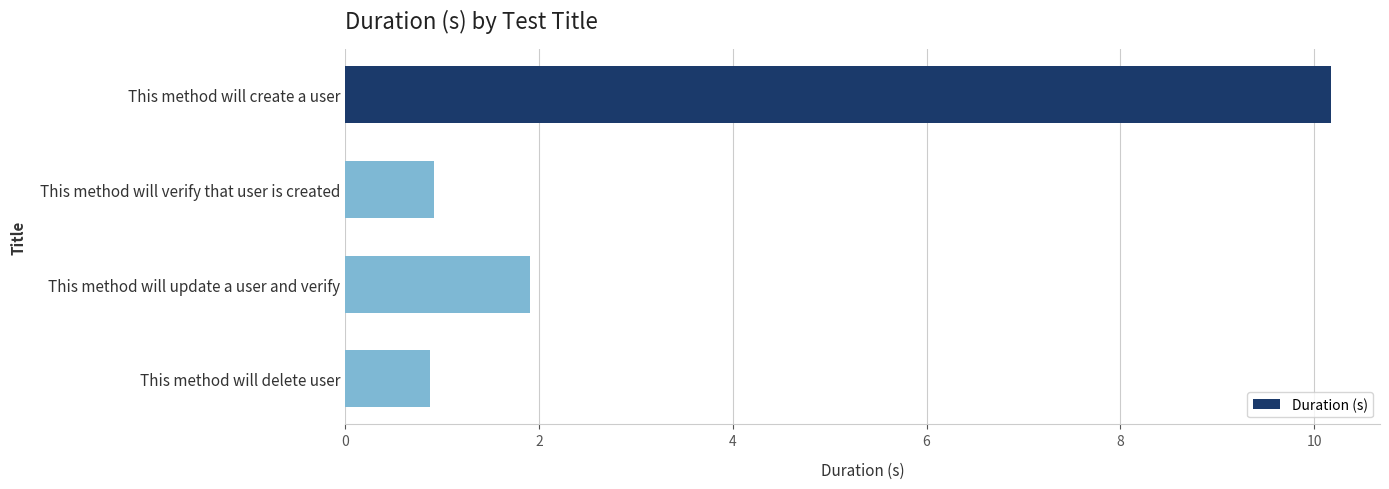

What is the difference between the second highest and second lowest values?

1.0